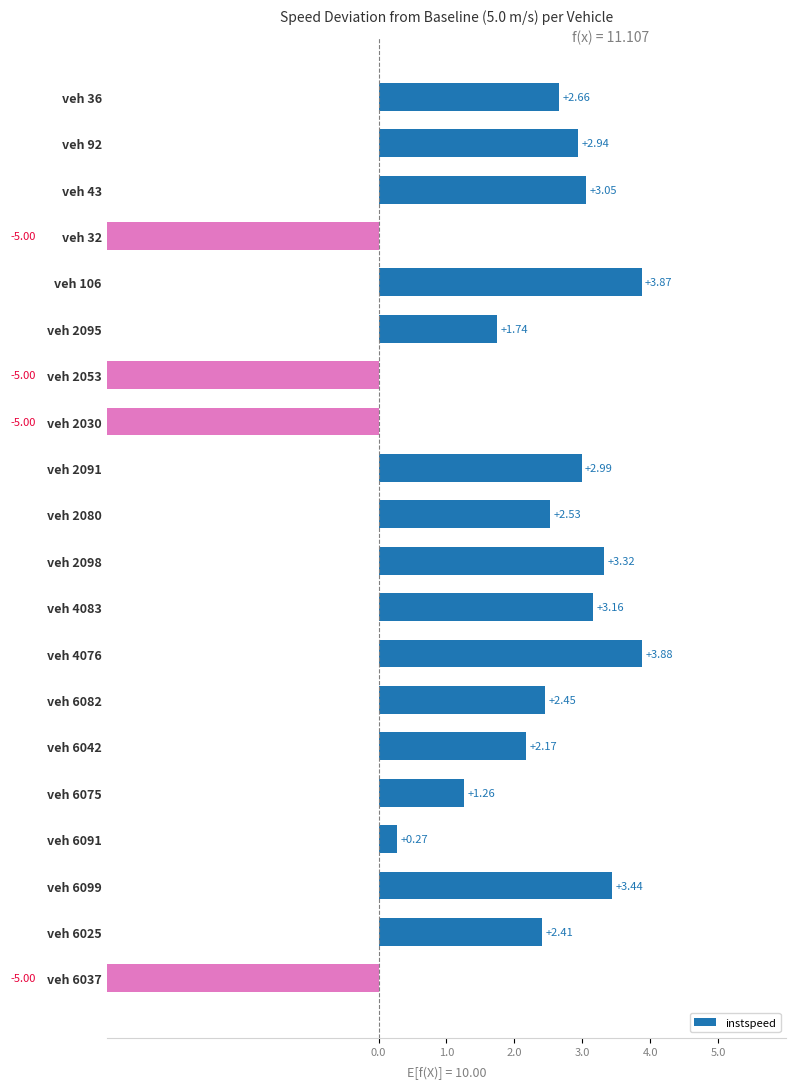

What position from the right is veh 2053?

14